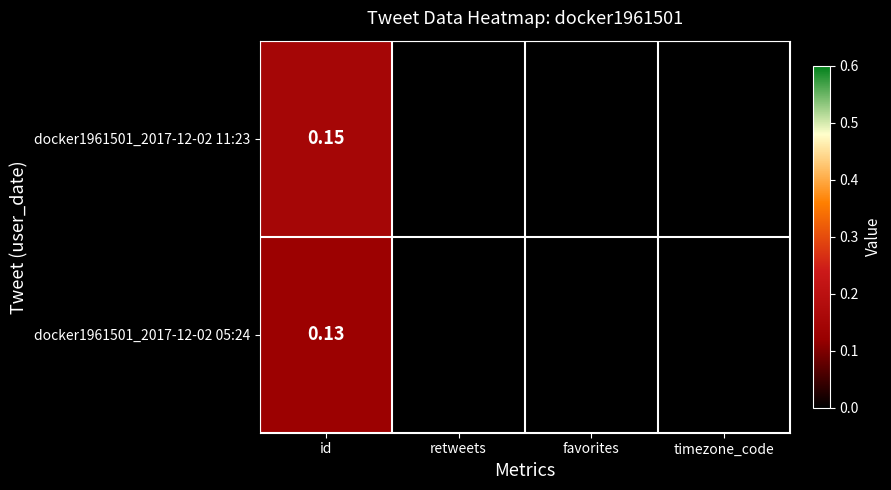

At which category does the chart reach its minimum across all series?

retweets